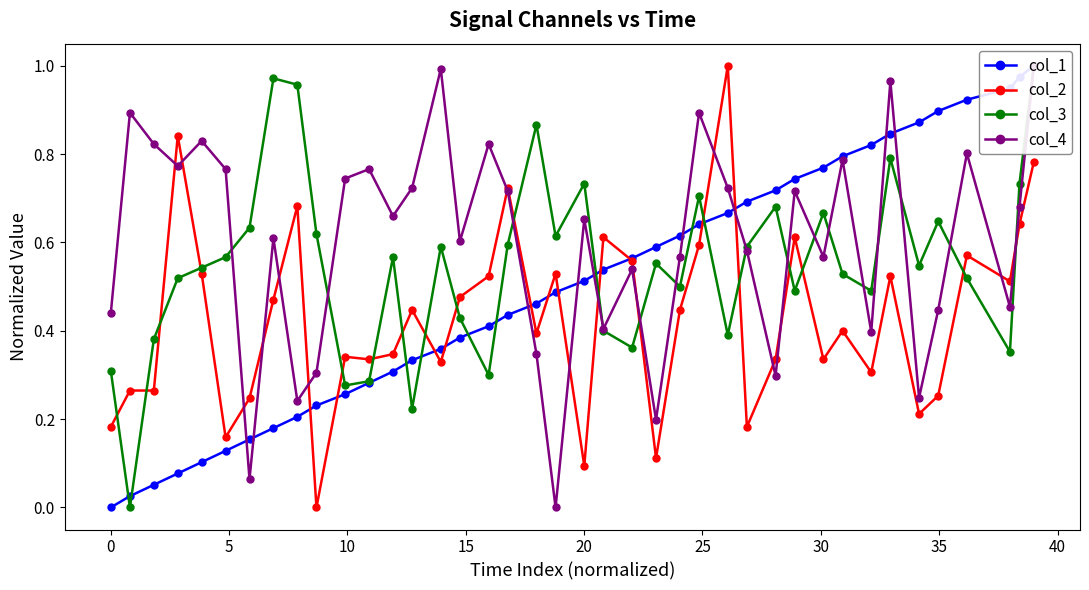

Which category has the highest value across all series?

39